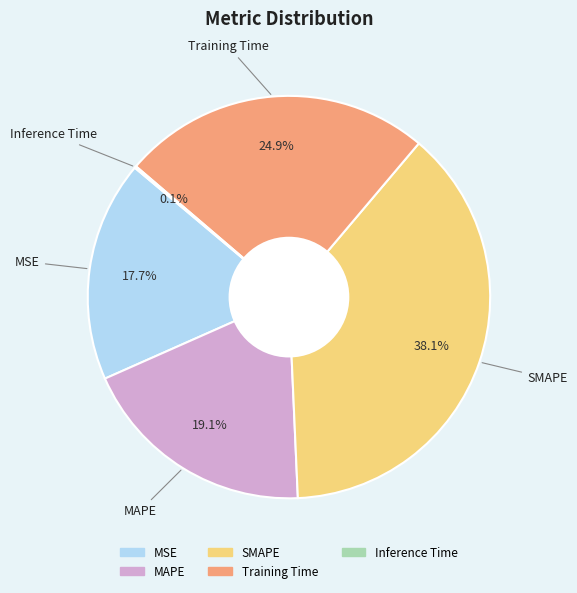

To the nearest percent, what is the average slice percentage?

20%